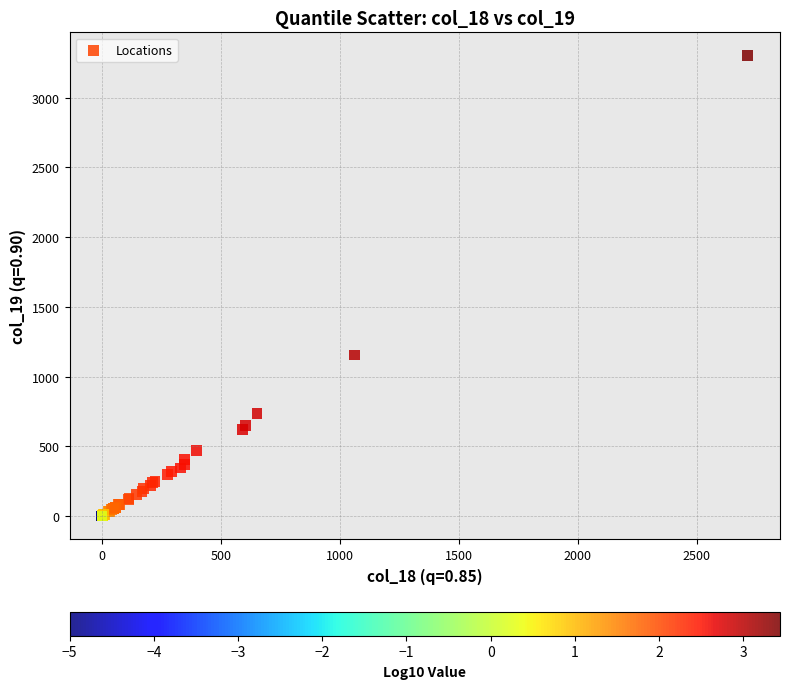

What Y value in the scatter plot is closest to 1651?

1155.8